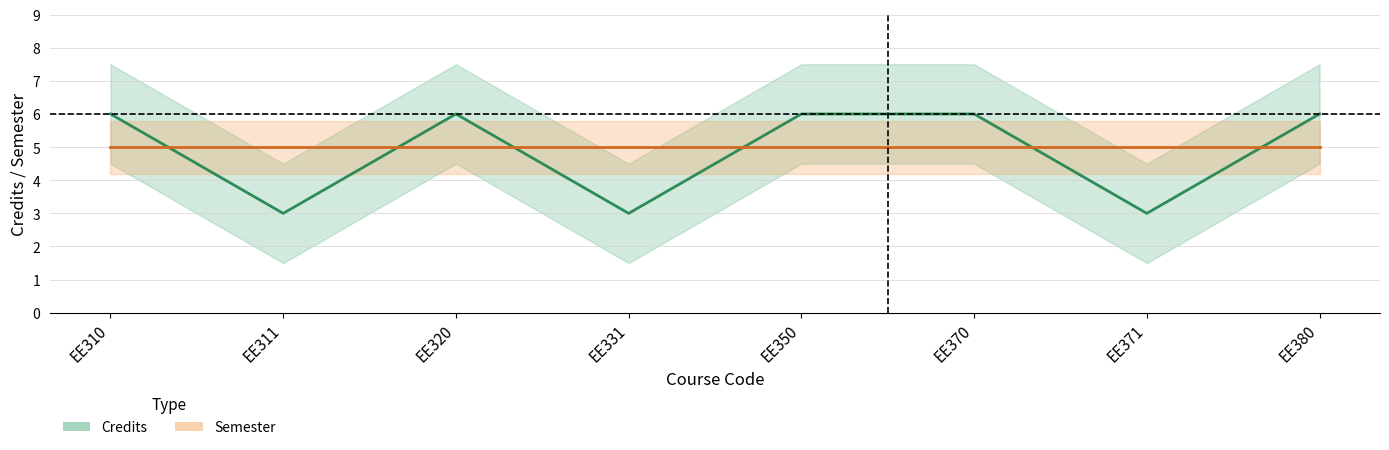

What is the value of the Credits point at the 4th from the left?

3